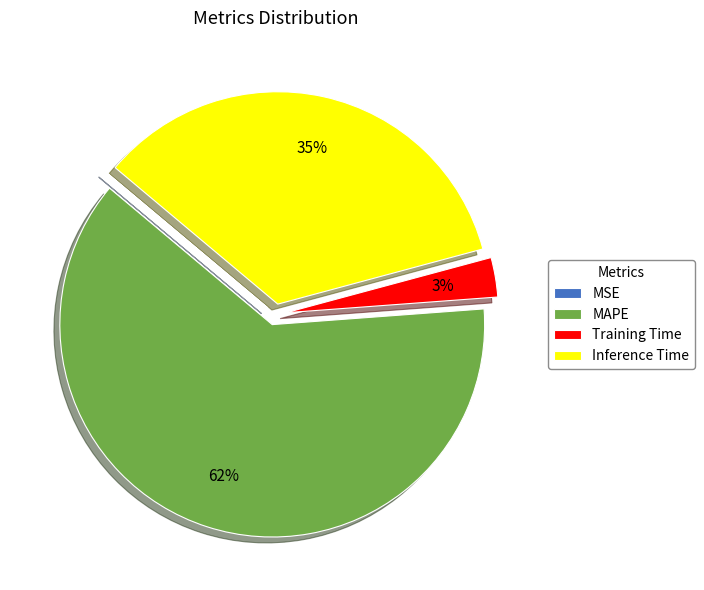

Which has a higher value, Training Time or MAPE?

MAPE